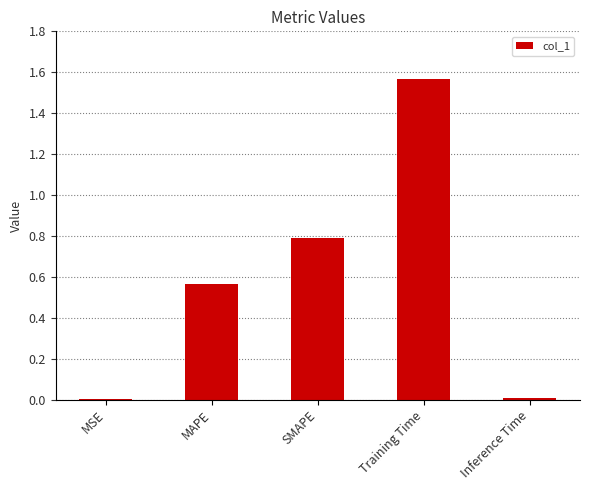

Which has a higher value, SMAPE or Training Time?

Training Time